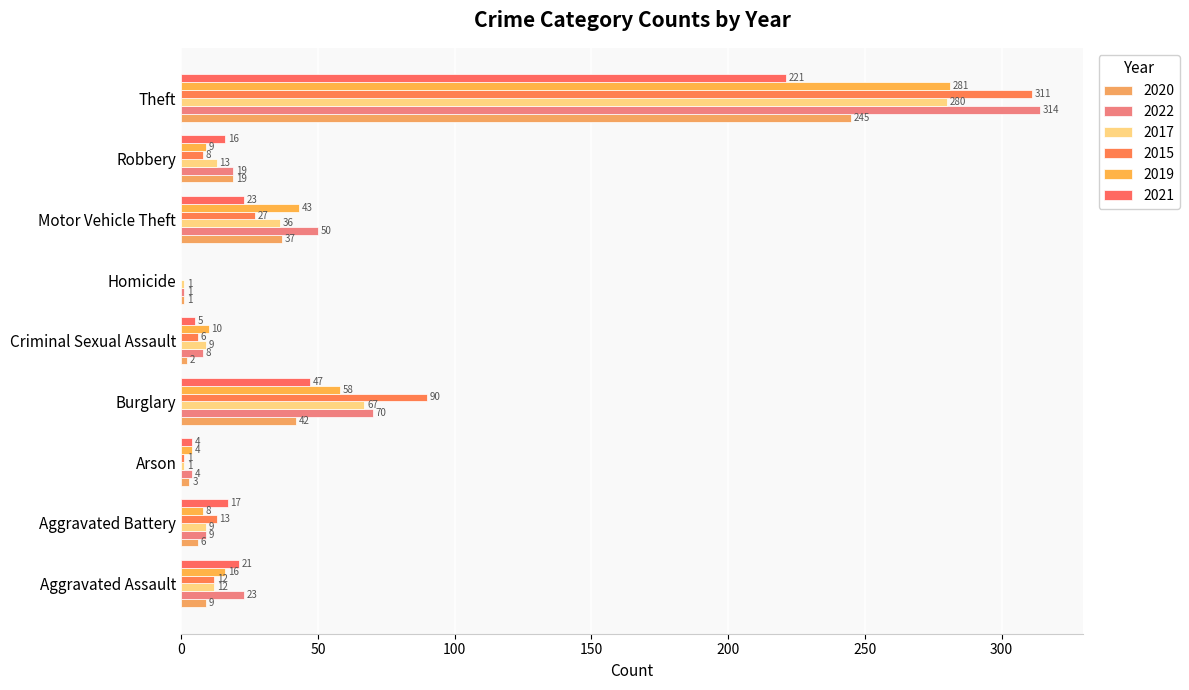

What is the greatest value displayed?

314